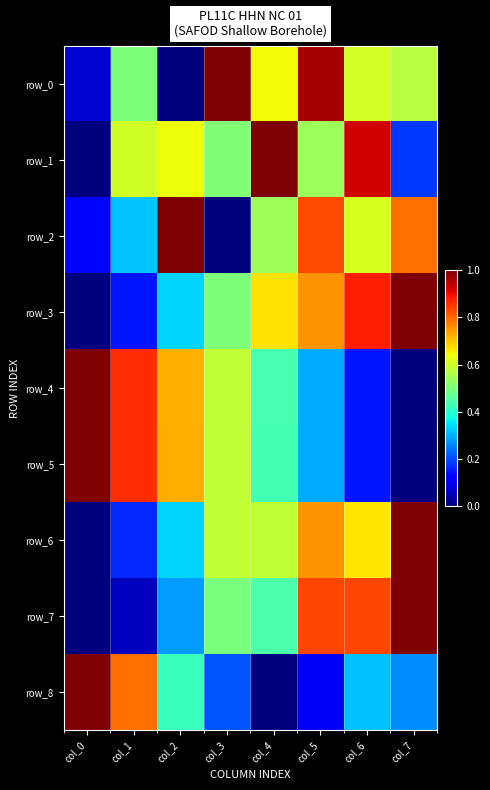

Which has a higher value, col_0 or col_5?

col_5